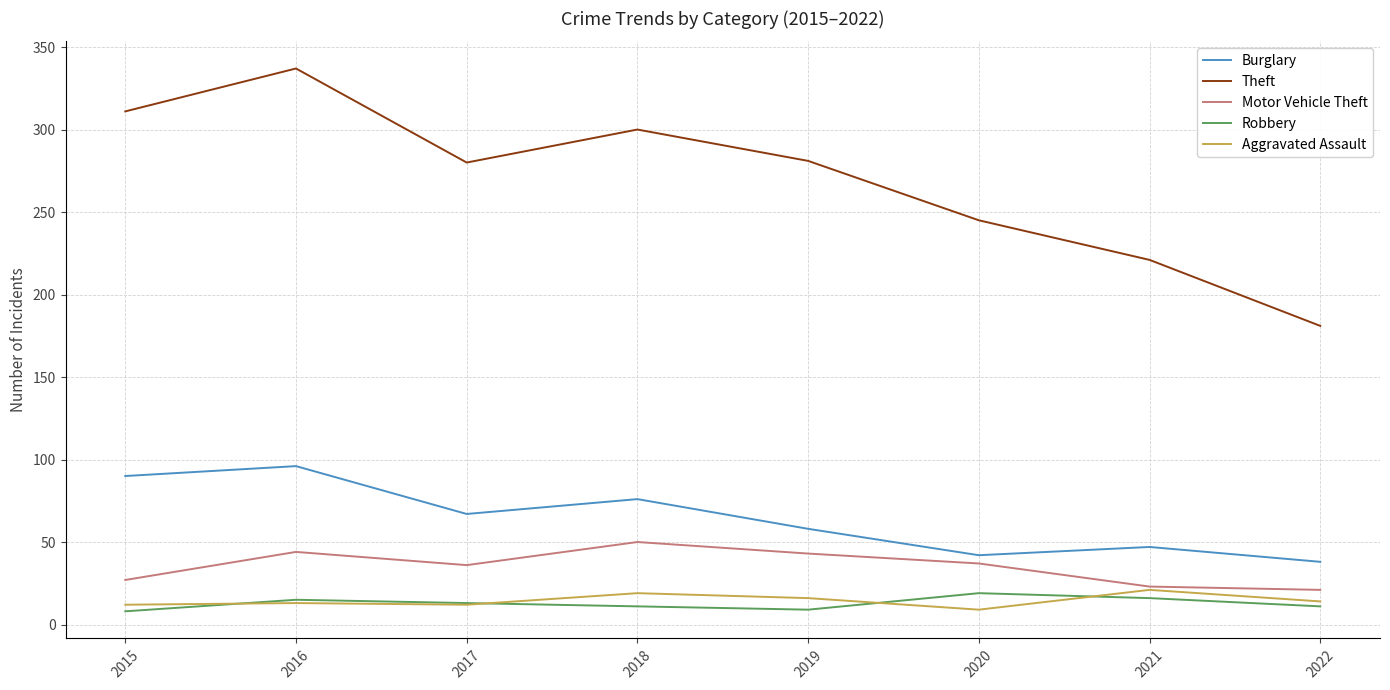

True or false: Theft has a value of 152 at 2017.

False